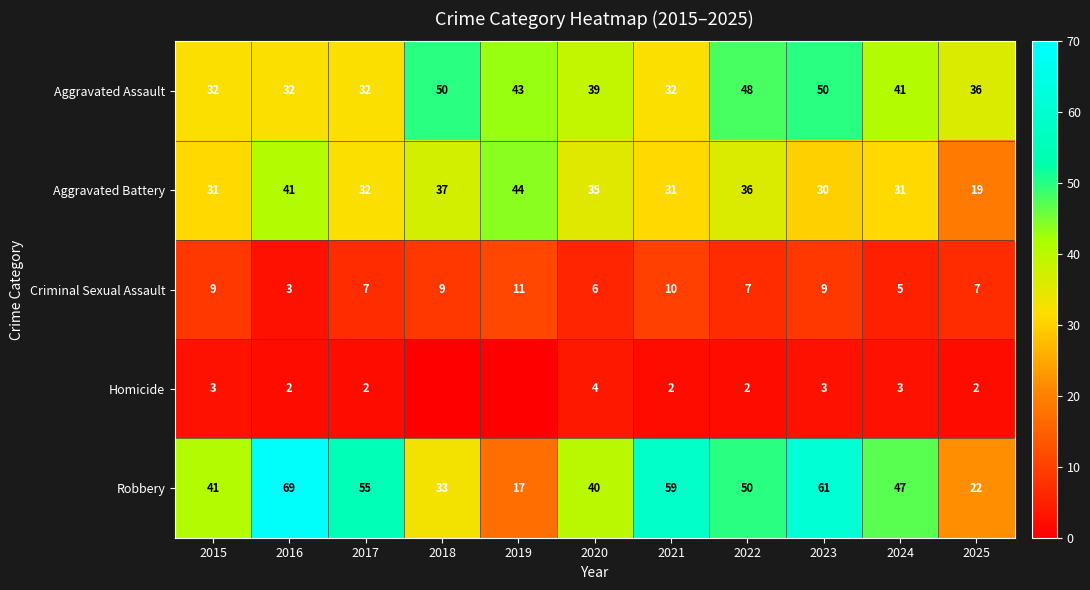

Between 2017 and 2024, which series saw the biggest shift?

Aggravated Assault